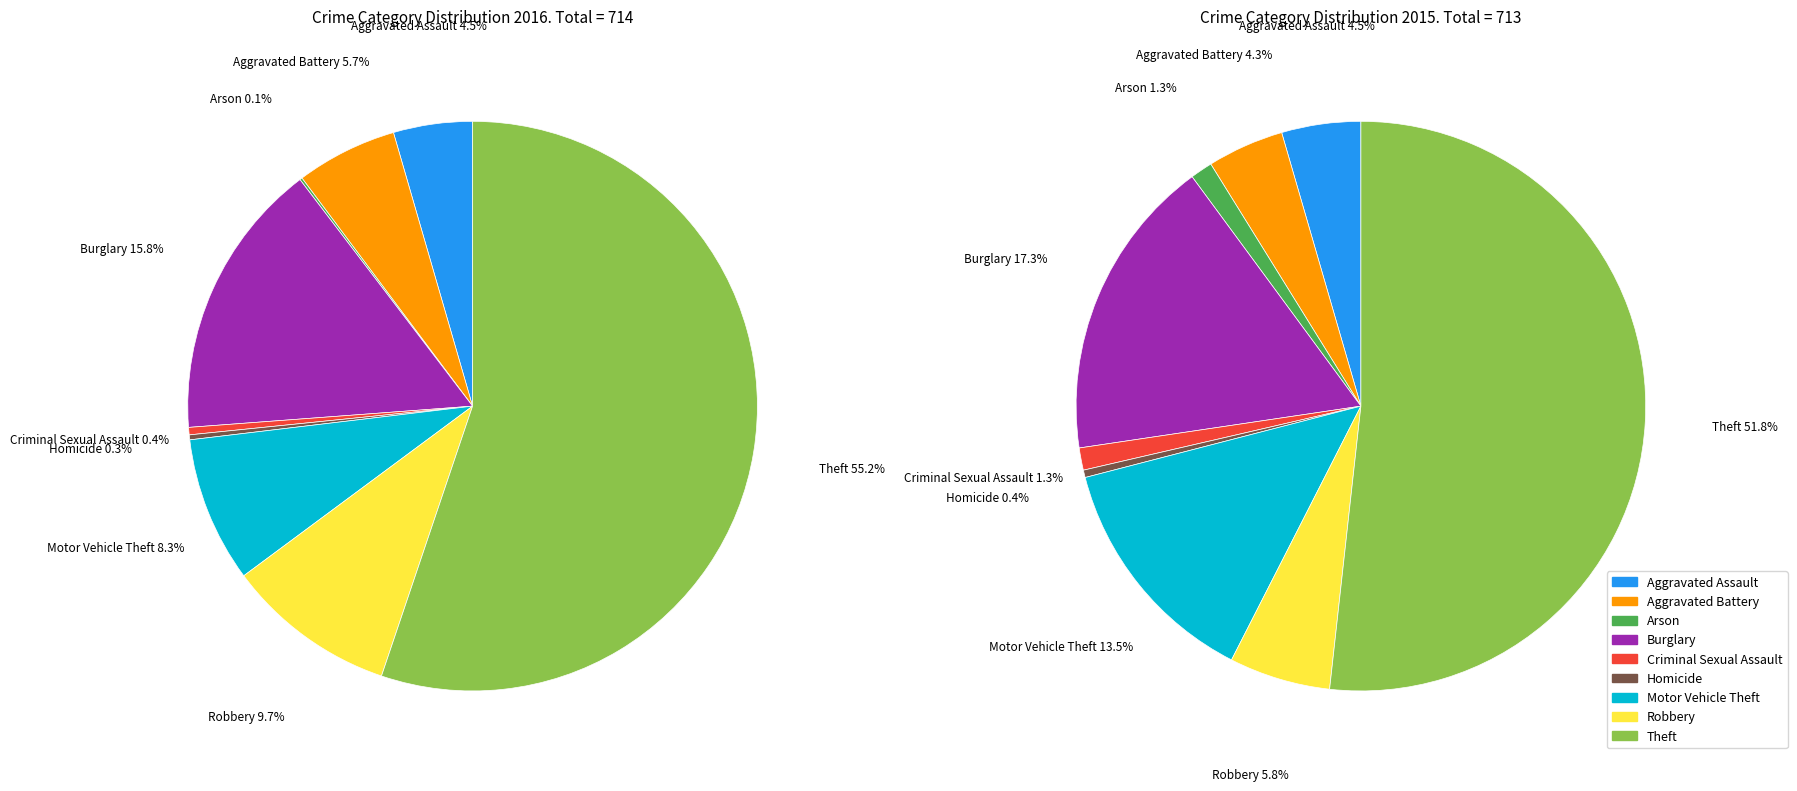

What percentage is the 3 slice, to the nearest percent?

16%